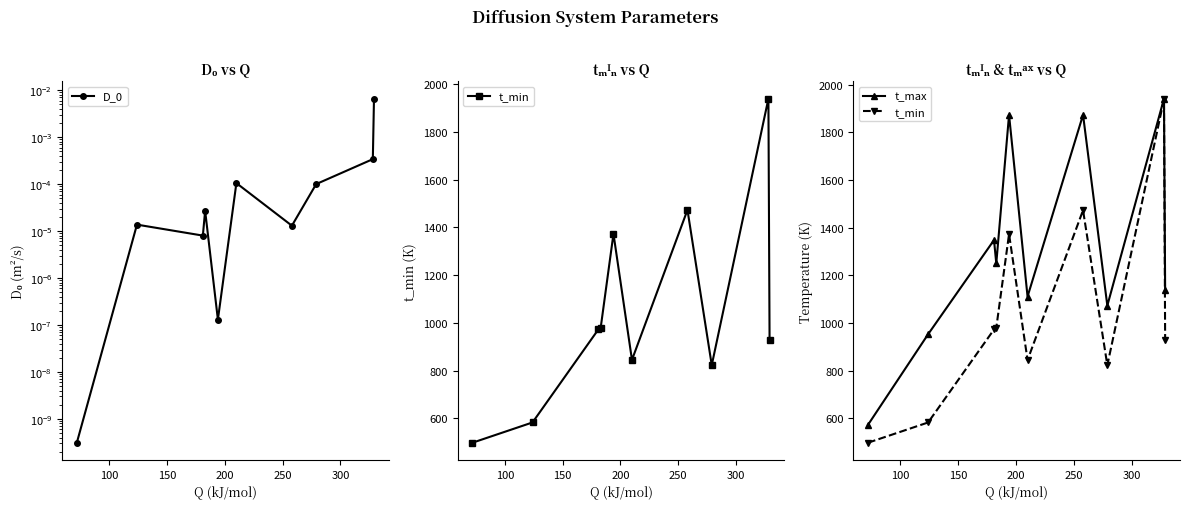

What is the average value of the t_max series?

1313.5